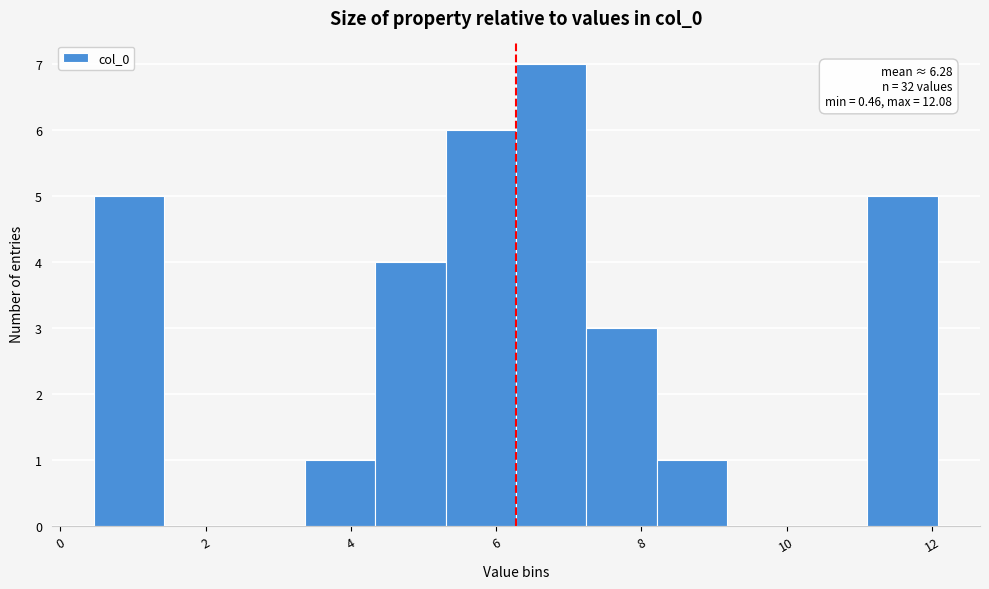

Over which range of the x-axis is the bar tallest?

6.2 to 7.2